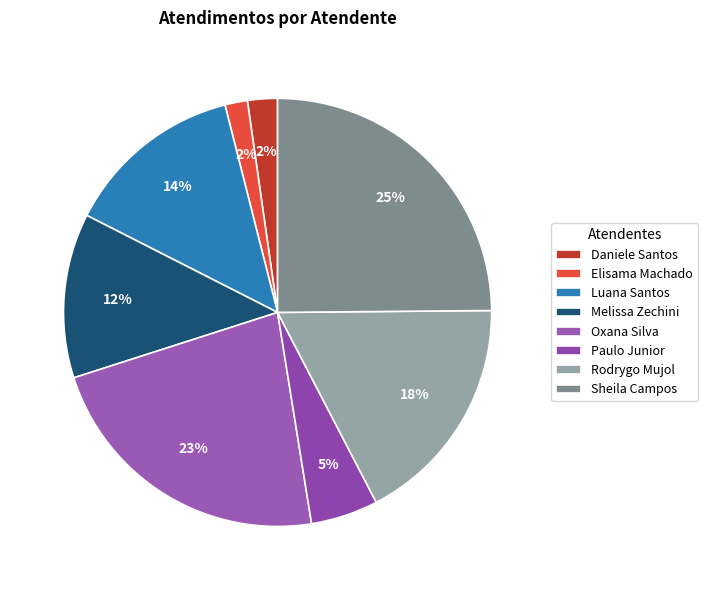

How many segments does this pie chart have?

8